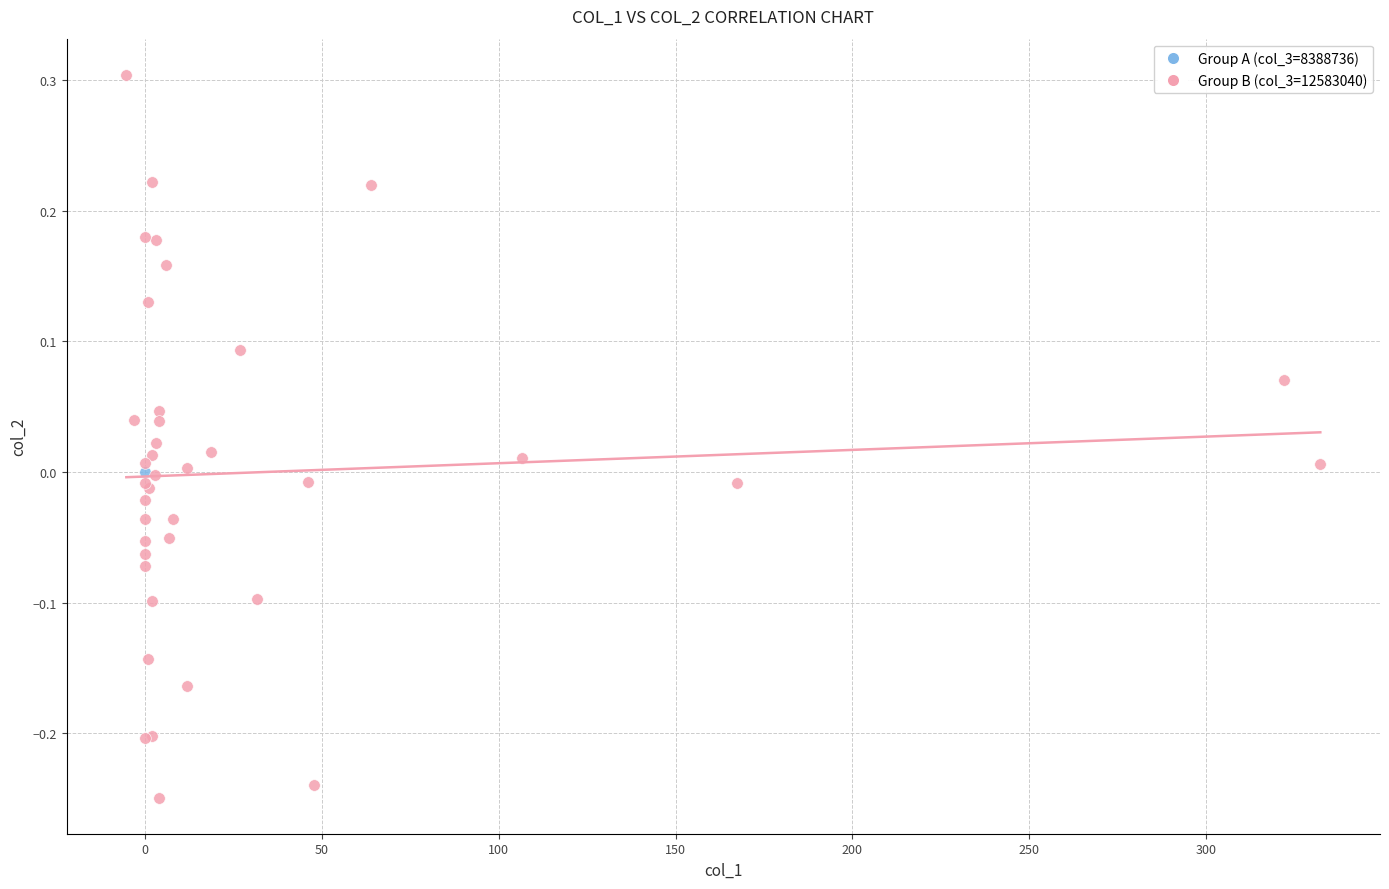

What are all the series names shown in the legend?

Group A (col_3=8388736), Group B (col_3=12583040)